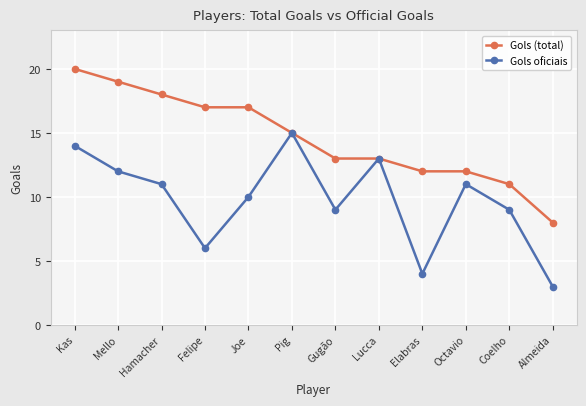

What is the difference between the second highest and second lowest values in the Gols oficiais series?

10